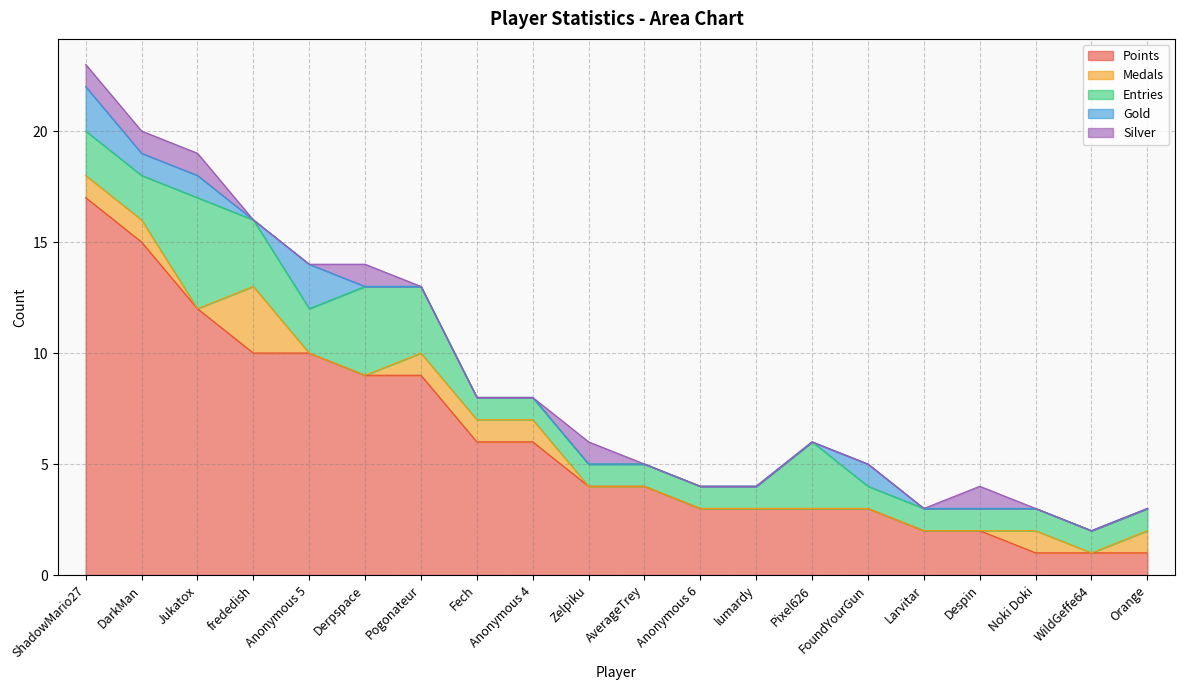

Which series changed the most between lumardy and WildGeffe64?

Points